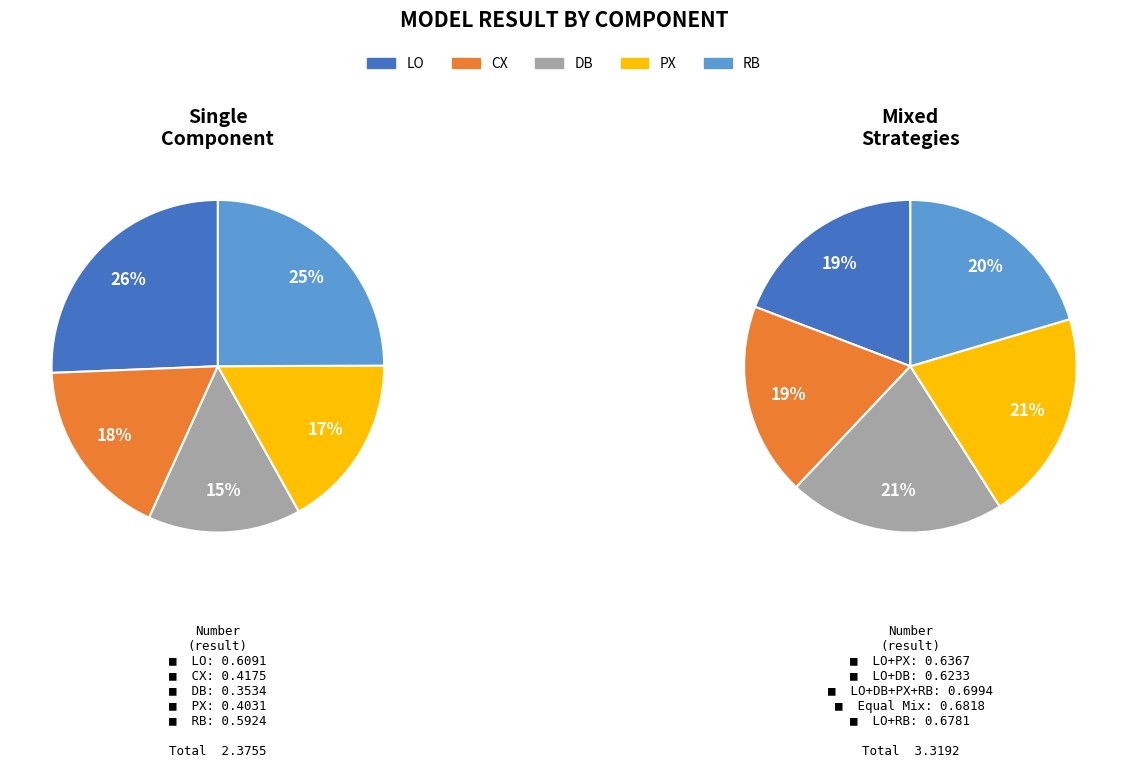

To the nearest percent, what is the difference between the largest and smallest slice percentages?

11%